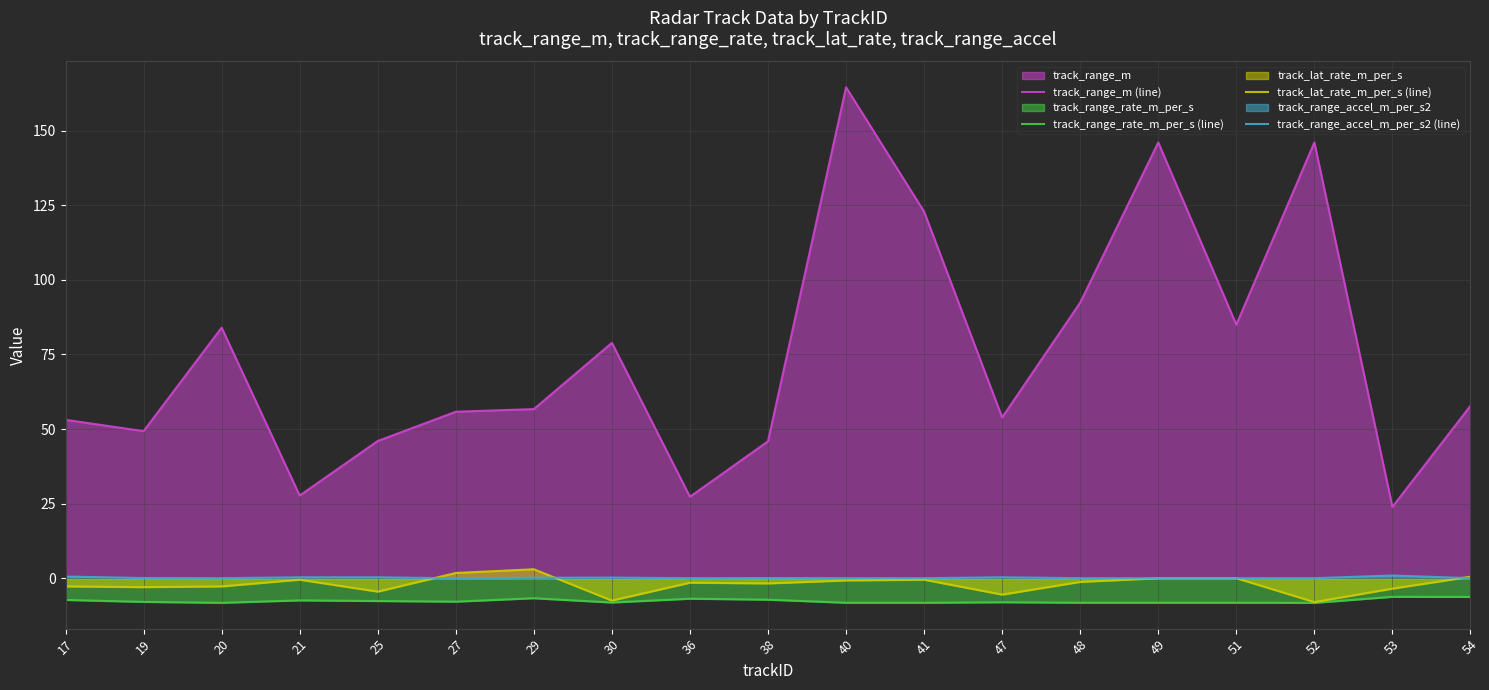

What is the value of the track_lat_rate_m_per_s (line) point at the 18th from the left?

-3.5